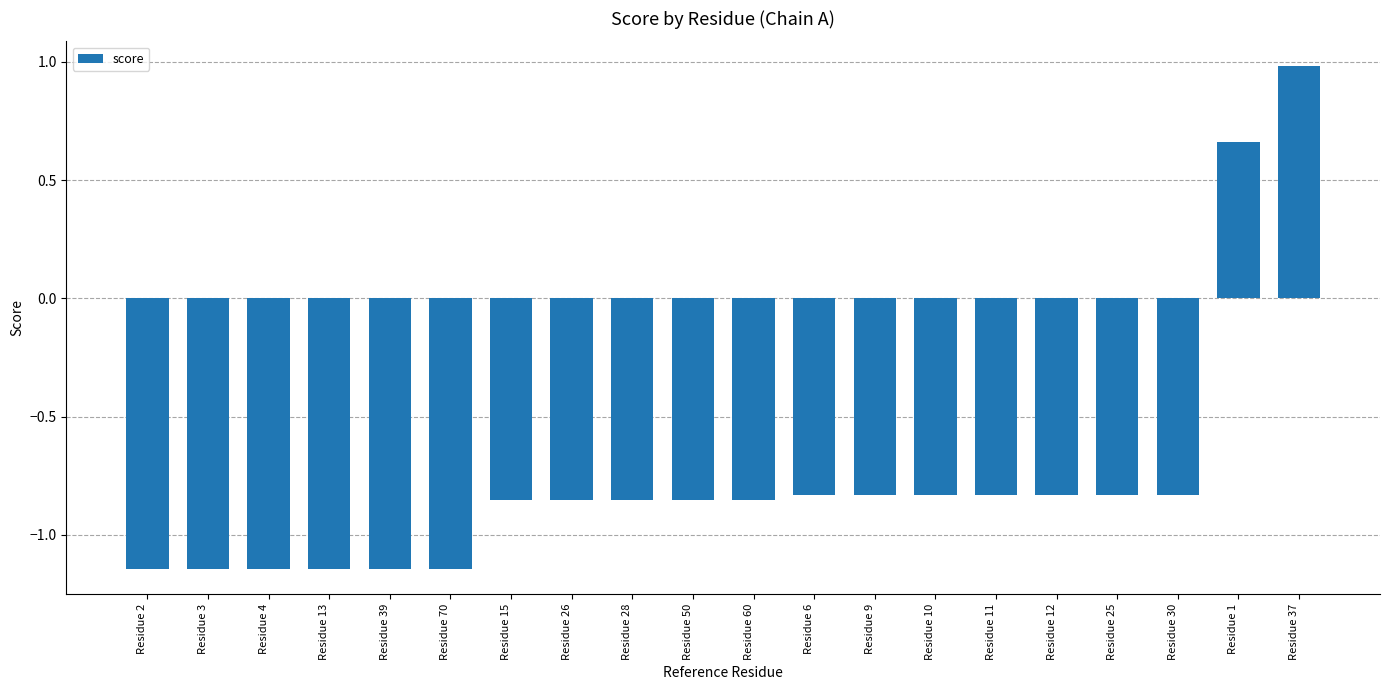

What is the label of the 14th bar from the right?

Residue 15